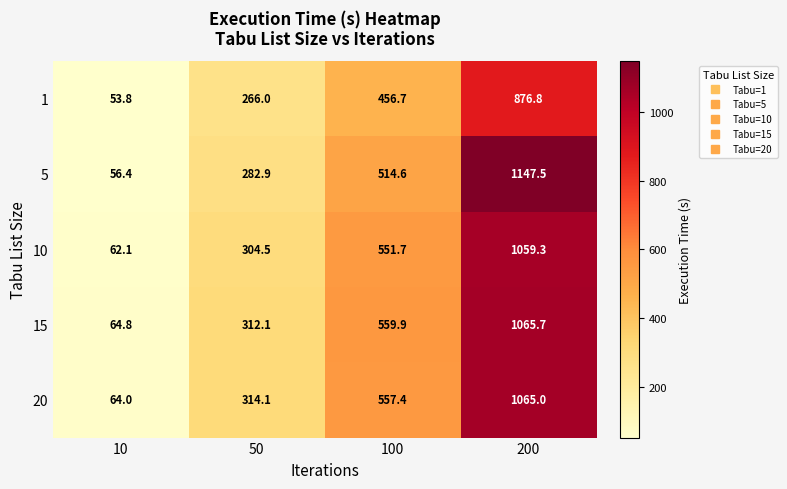

Where is 5 nearest to the value 601?

100